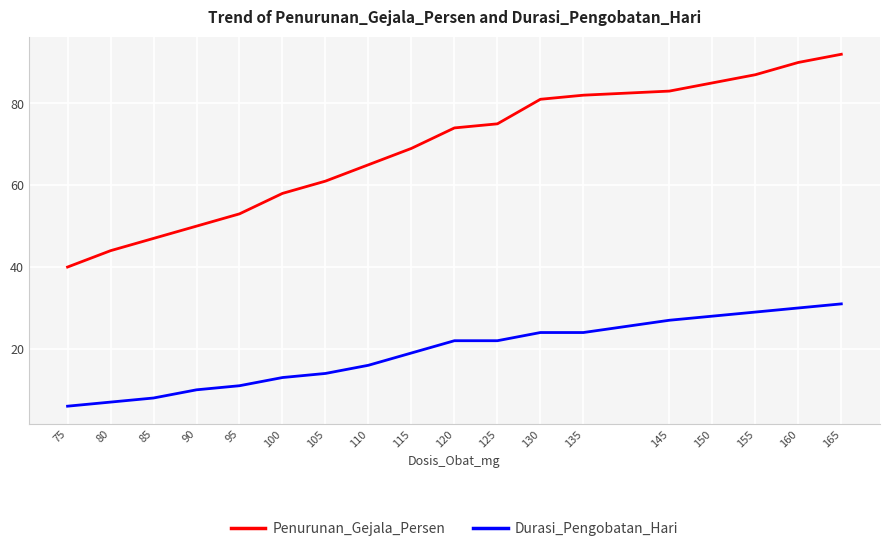

What is the highest value of the Durasi_Pengobatan_Hari series?

31